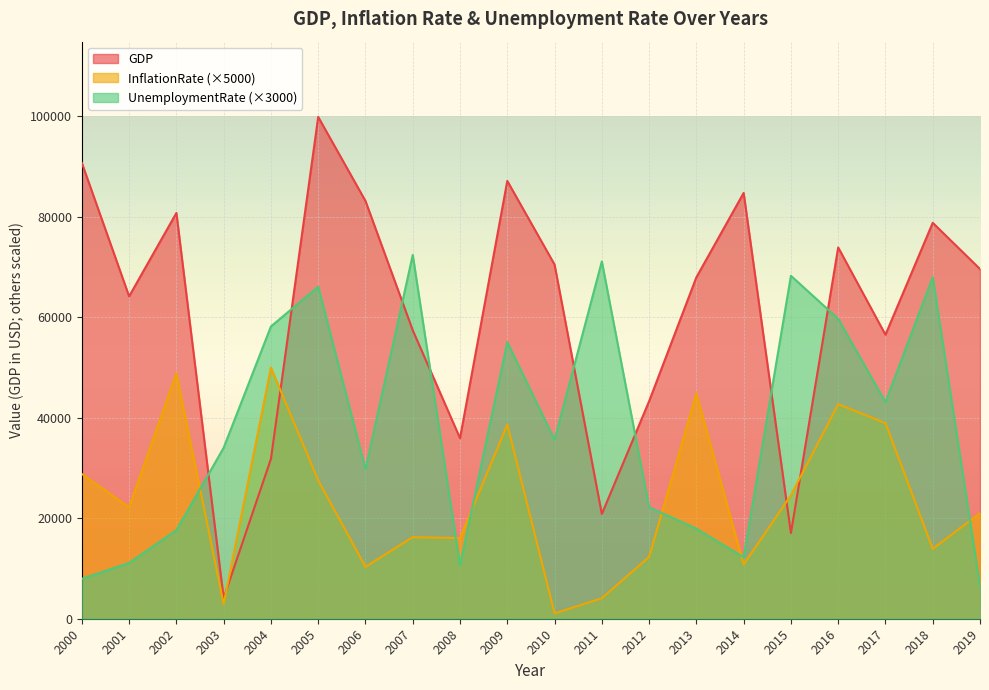

What are all the series names shown in the legend?

GDP, InflationRate (×5000), UnemploymentRate (×3000)